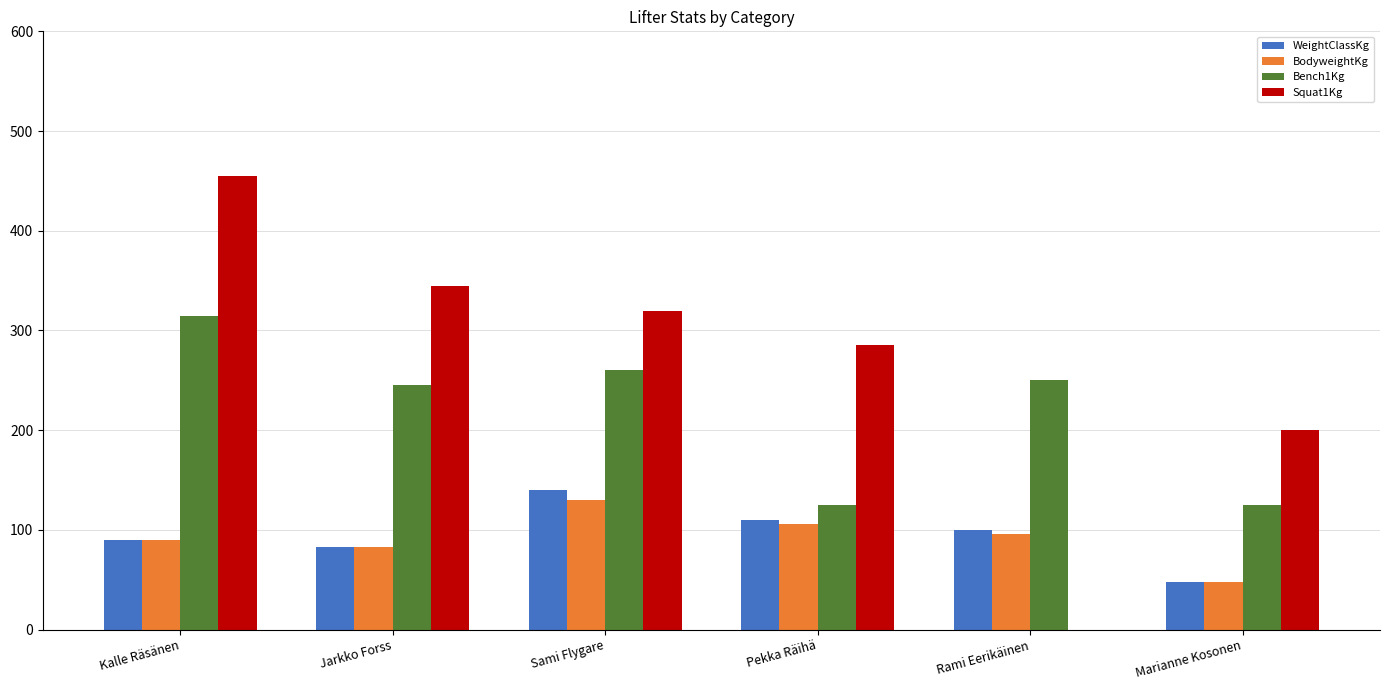

Reading left to right, extract all data points from this chart.

WeightClassKg: Kalle Räsänen=90.0	Jarkko Forss=82.5	Sami Flygare=140.0	Pekka Räihä=110.0	Rami Eerikäinen=100.0	Marianne Kosonen=48.0
BodyweightKg: Kalle Räsänen=89.8	Jarkko Forss=82.5	Sami Flygare=129.8	Pekka Räihä=105.5	Rami Eerikäinen=96.0	Marianne Kosonen=48.0
Bench1Kg: Kalle Räsänen=315.0	Jarkko Forss=245.0	Sami Flygare=260.0	Pekka Räihä=125.0	Rami Eerikäinen=250.0	Marianne Kosonen=125.0
Squat1Kg: Kalle Räsänen=455.0	Jarkko Forss=345.0	Sami Flygare=320.0	Pekka Räihä=285.0	Rami Eerikäinen=0.0	Marianne Kosonen=200.0